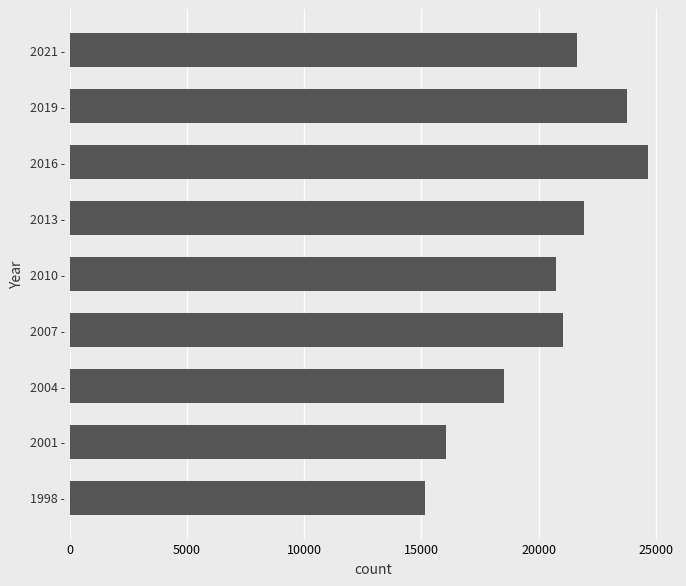

What is the difference between the maximum and minimum values?

9505.4